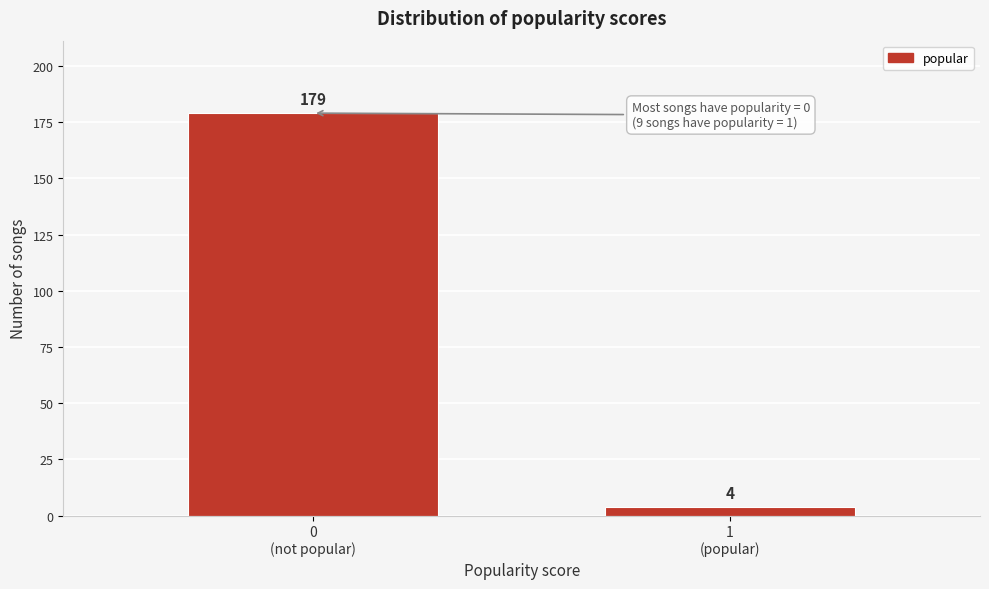

Reading left to right, what are all the values shown in this chart?

179	4